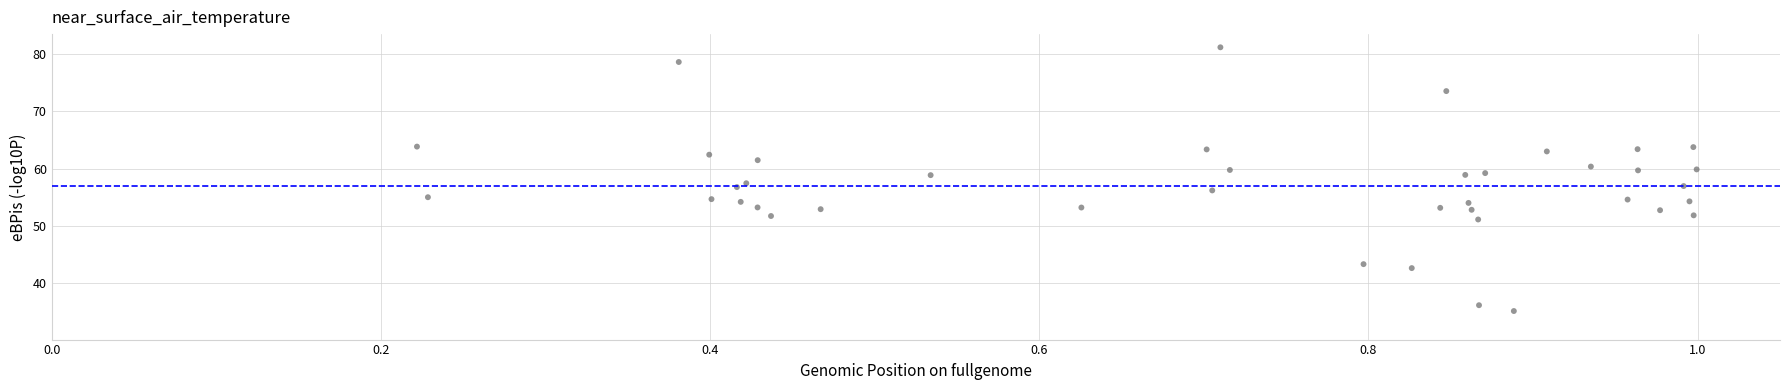

What is the range of Y values (max minus min)?

46.2